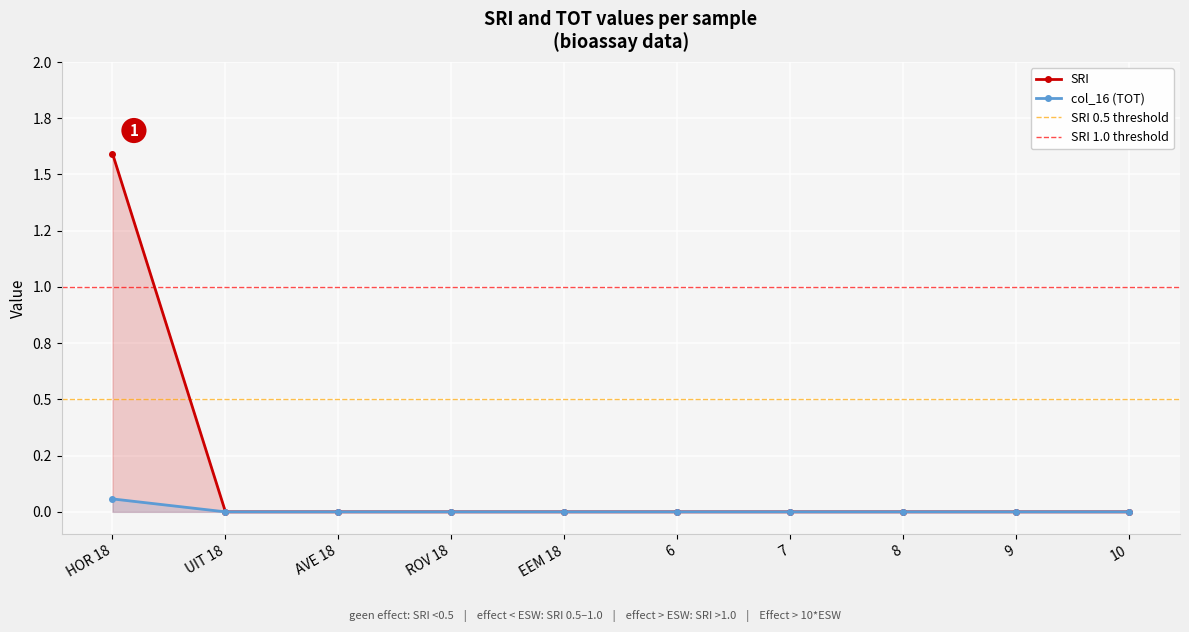

At how many categories does at least one series exceed 1?

1